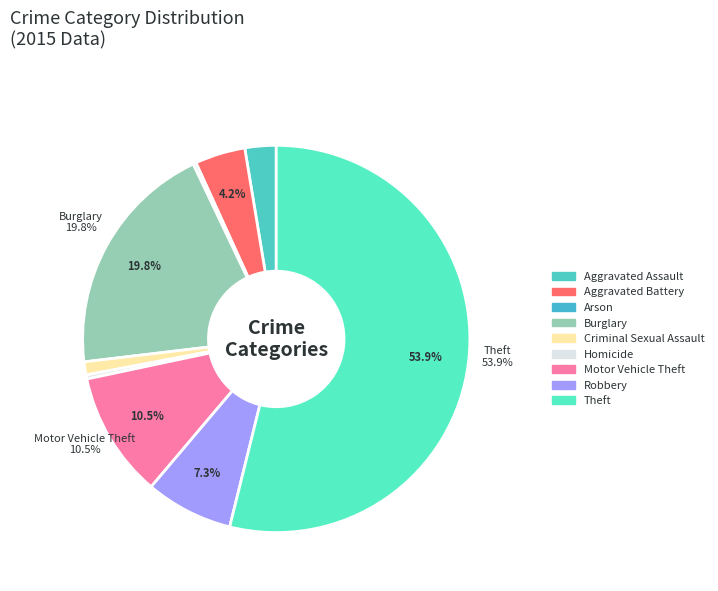

The Burglary slice represents 9% of the pie. True or false?

False